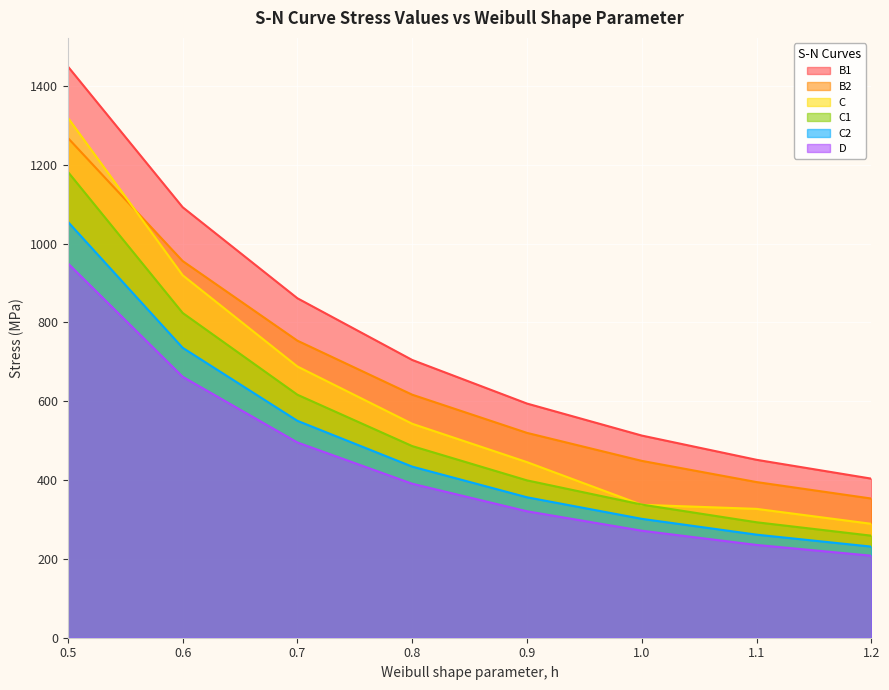

Which series has the largest total across all categories?

B1